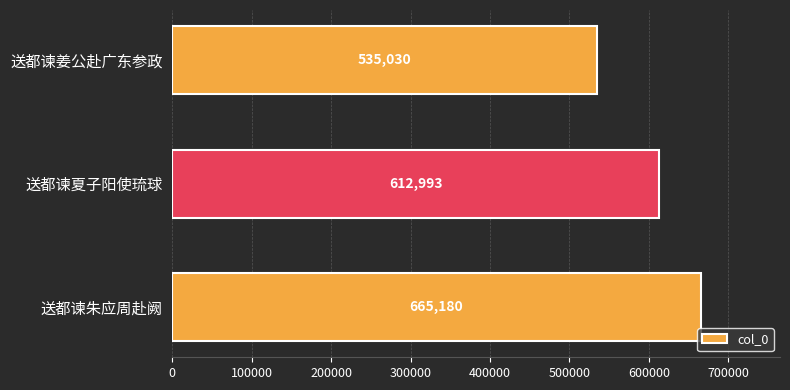

How many values are below 612993?

1